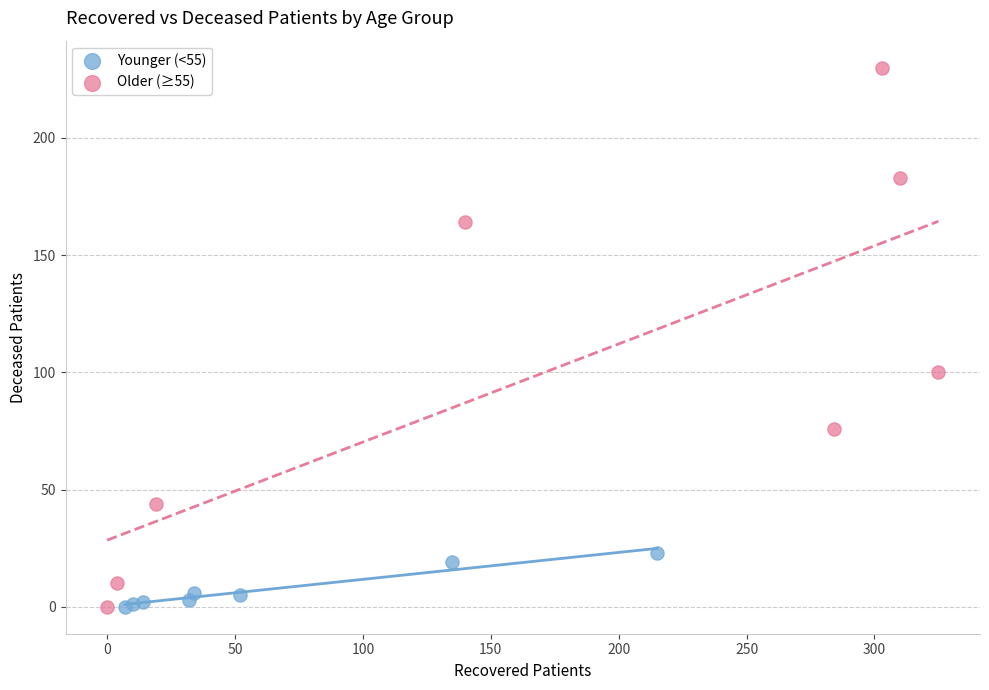

Which series contains the highest Y value?

Older (≥55)